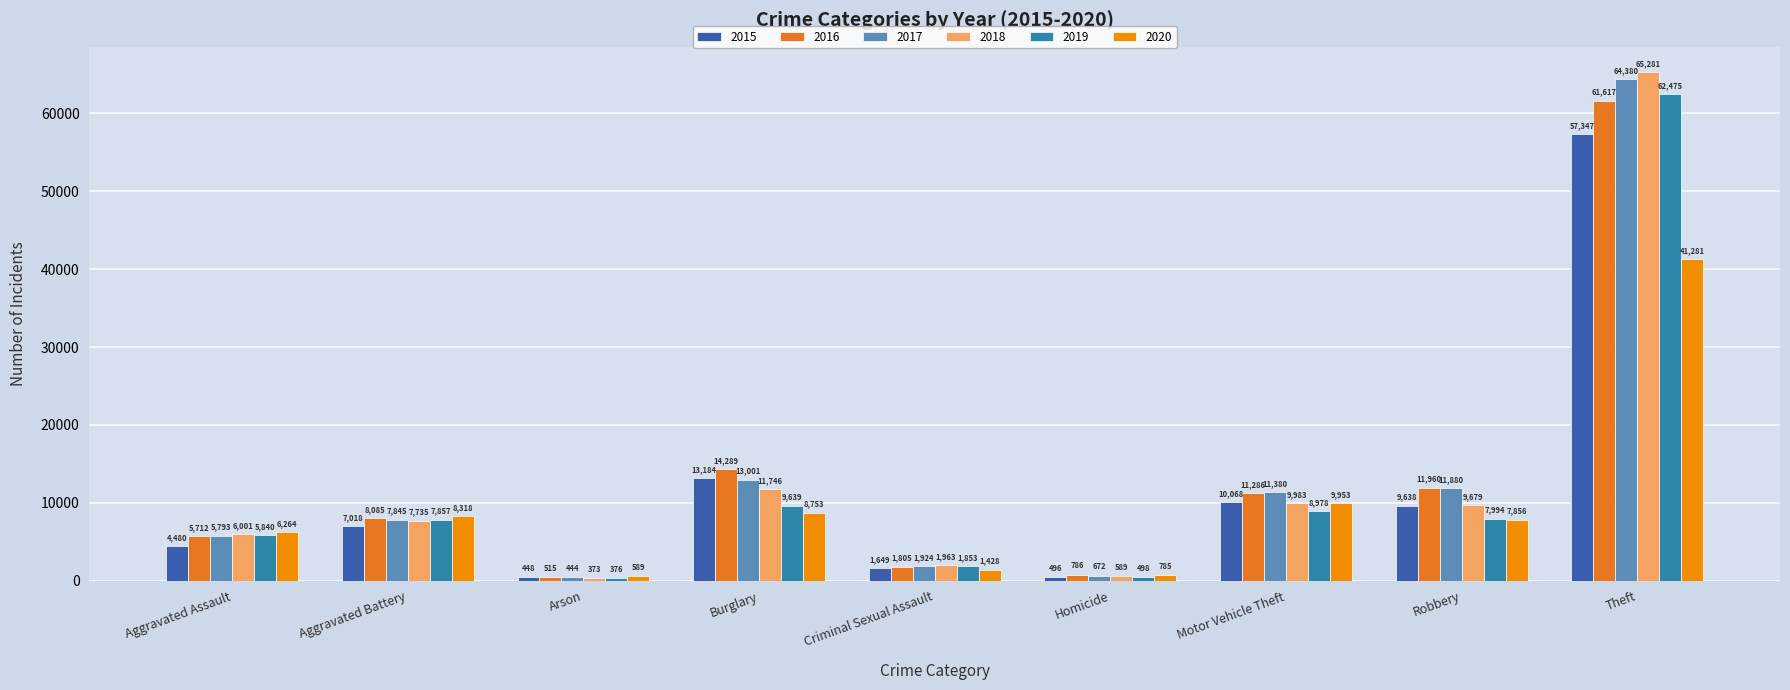

Which series has the largest total across all categories?

2017